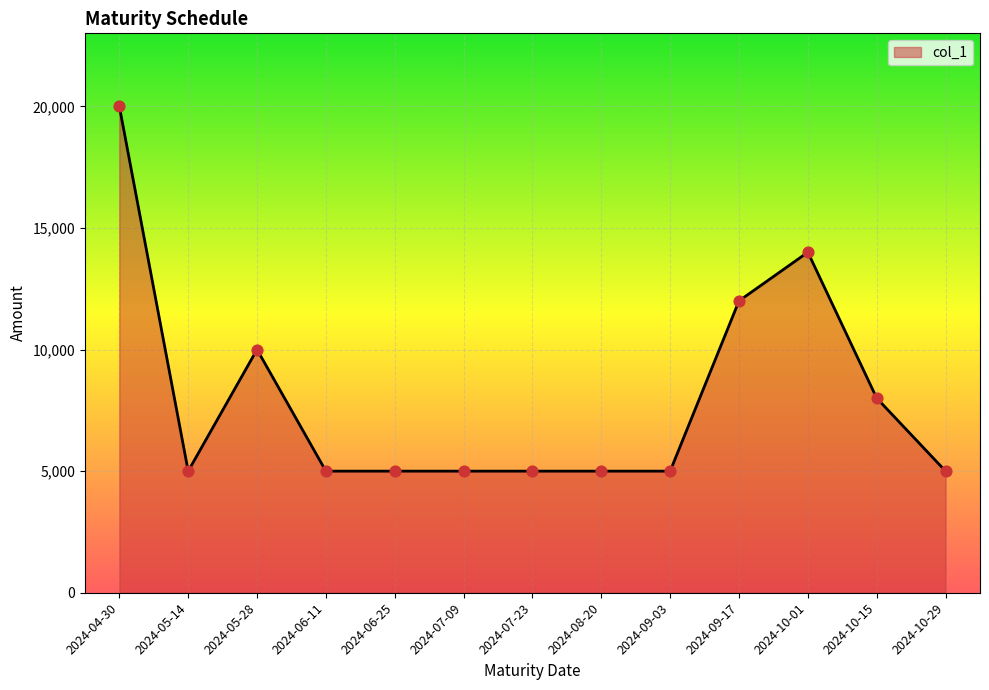

What is the ratio of the value at 2024-09-03 to the value at 2024-09-17?

0.4